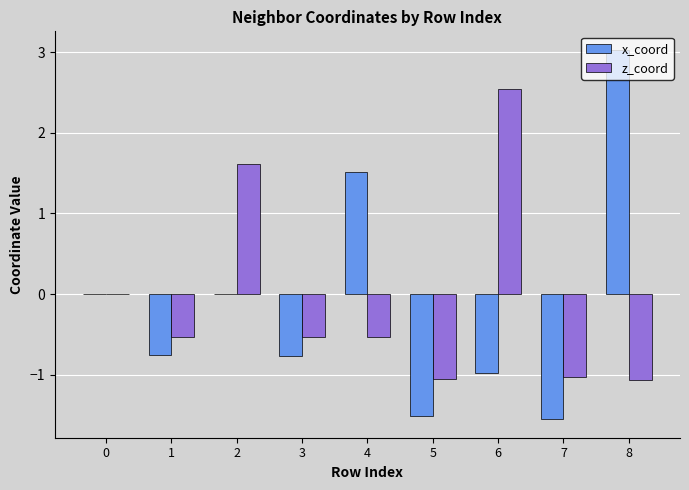

Reading right to left, extract all data points from this chart.

x_coord: 3.0	-1.6	-1.0	-1.5	1.5	-0.8	0.0	-0.8	0.0
z_coord: -1.1	-1.0	2.5	-1.0	-0.5	-0.5	1.6	-0.5	0.0